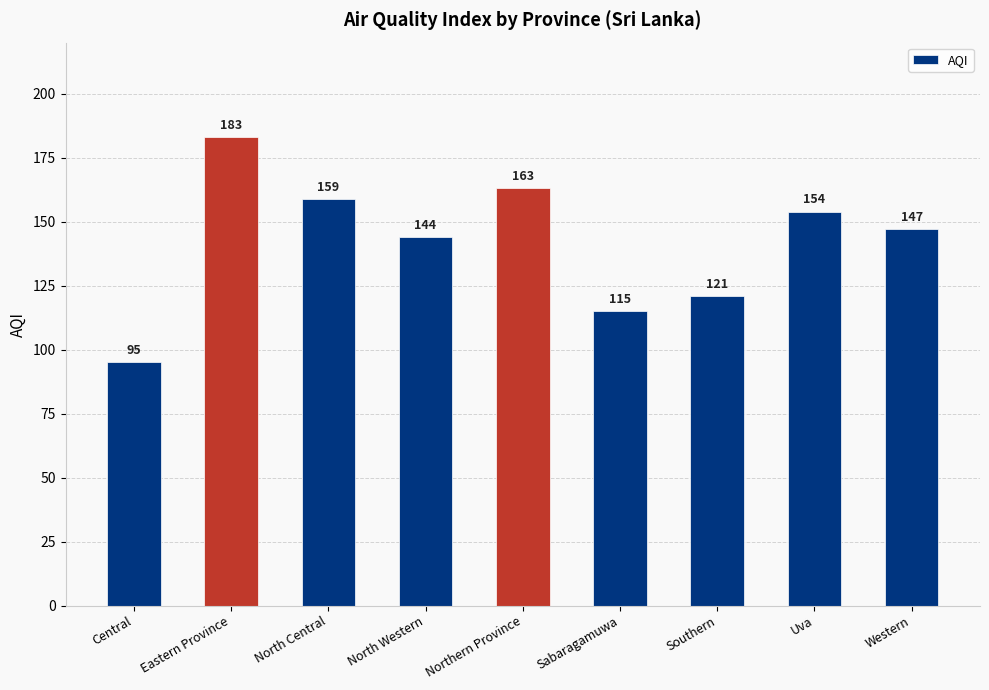

What is the average value?

142